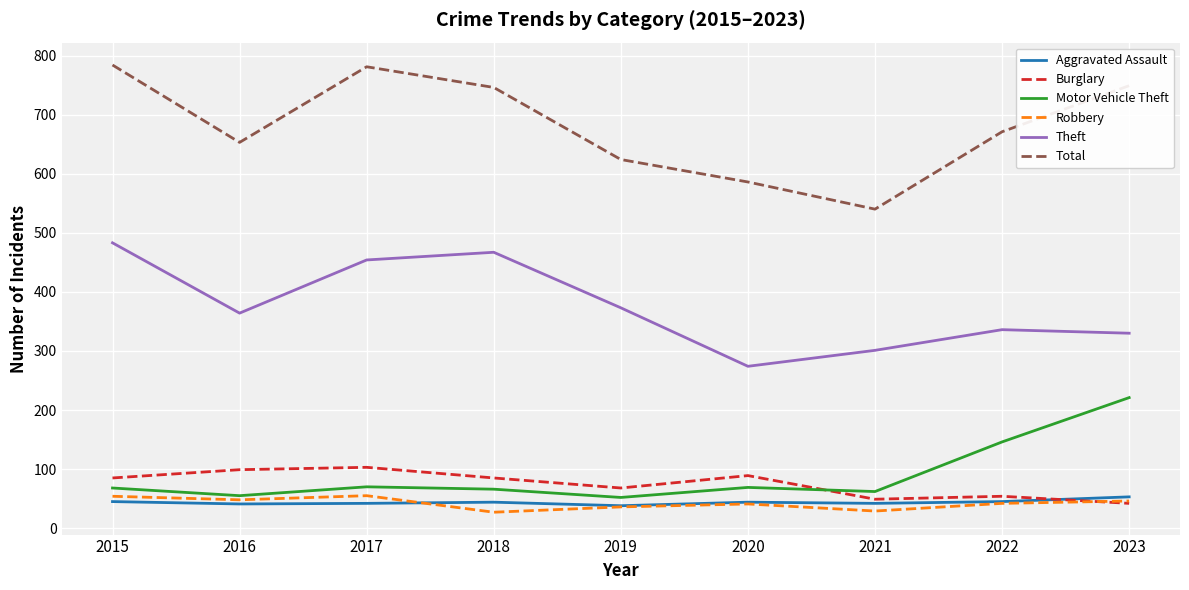

Which series has the largest range (max minus min)?

Total